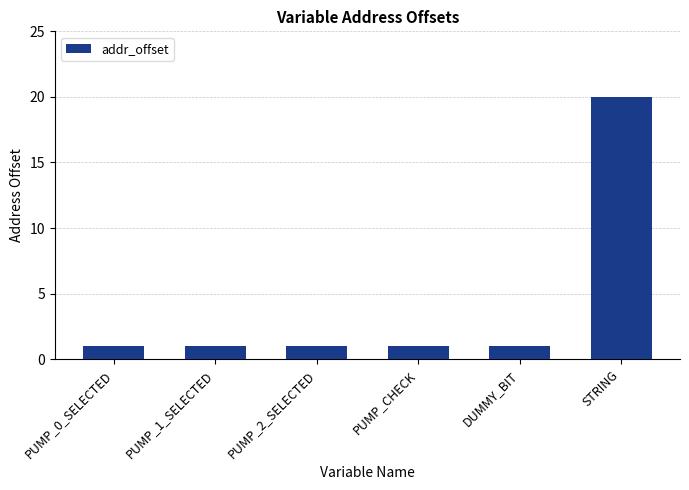

What is the label of the 1st bar from the left?

PUMP_0_SELECTED